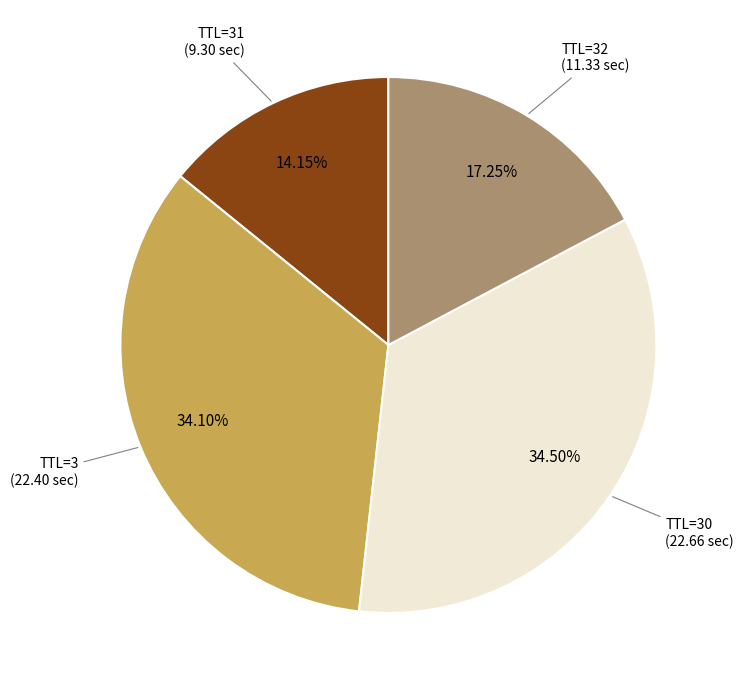

Does any single category account for the majority?

No